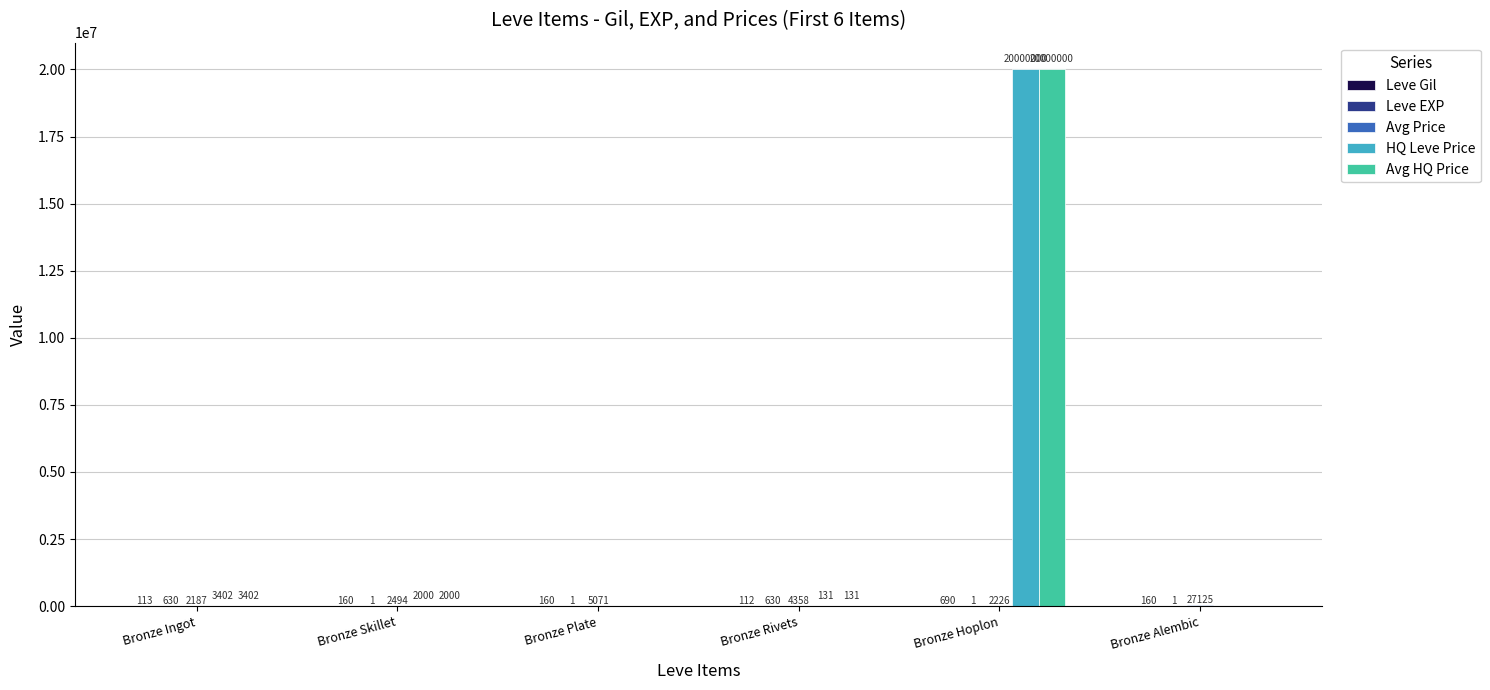

Are the bars grouped side by side (vs. stacked)?

Yes